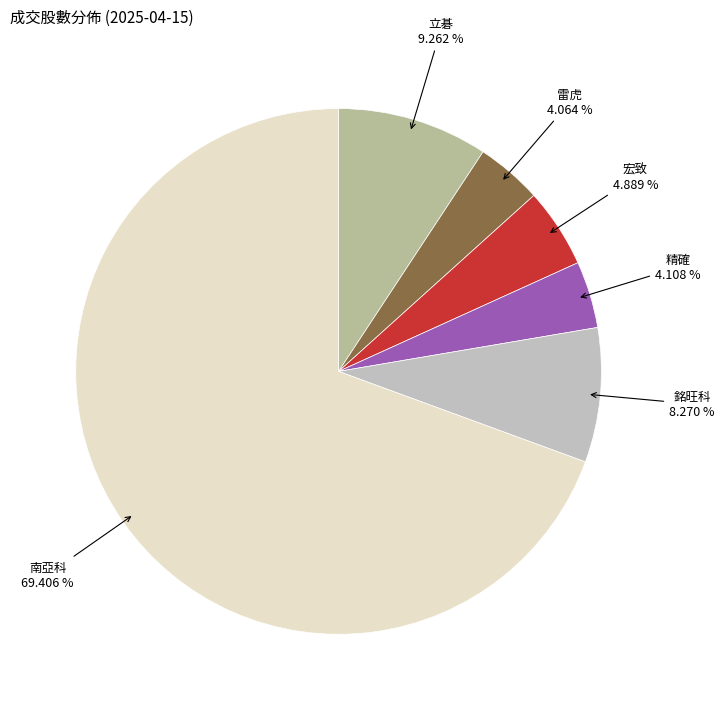

Which category accounts for the majority?

南亞科